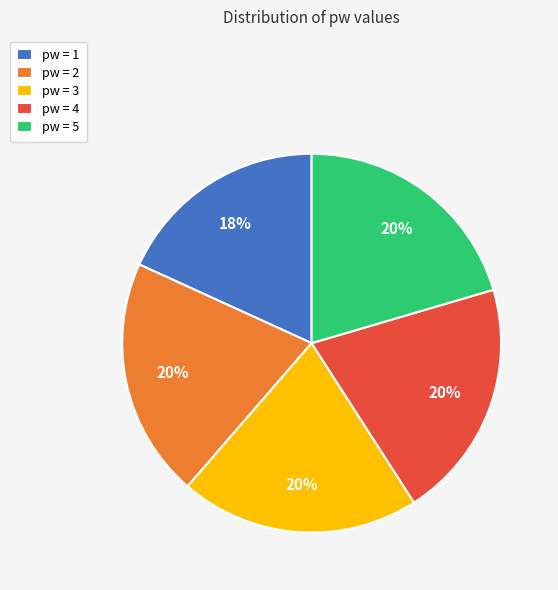

How many slices are in this pie chart?

5